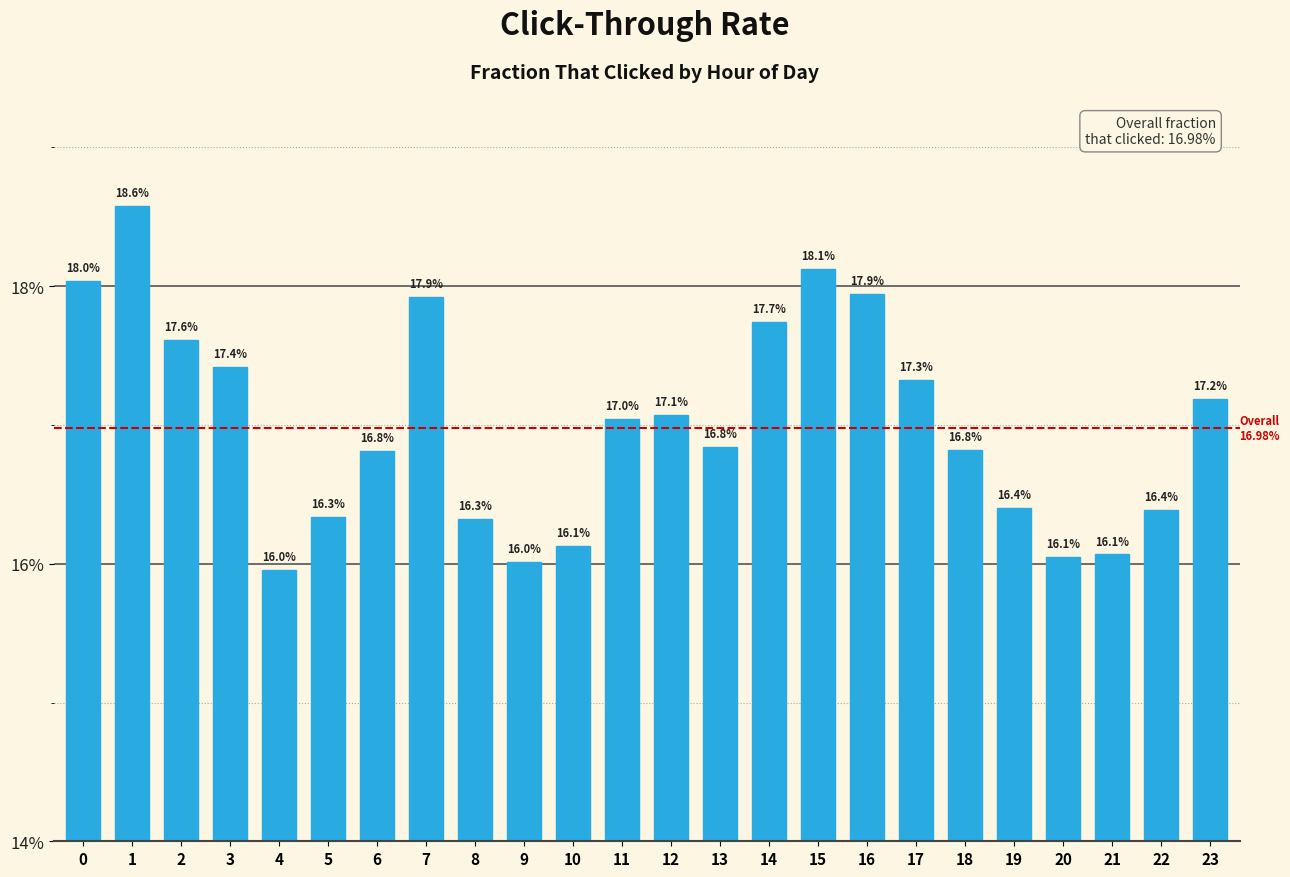

Are the bars horizontal?

No